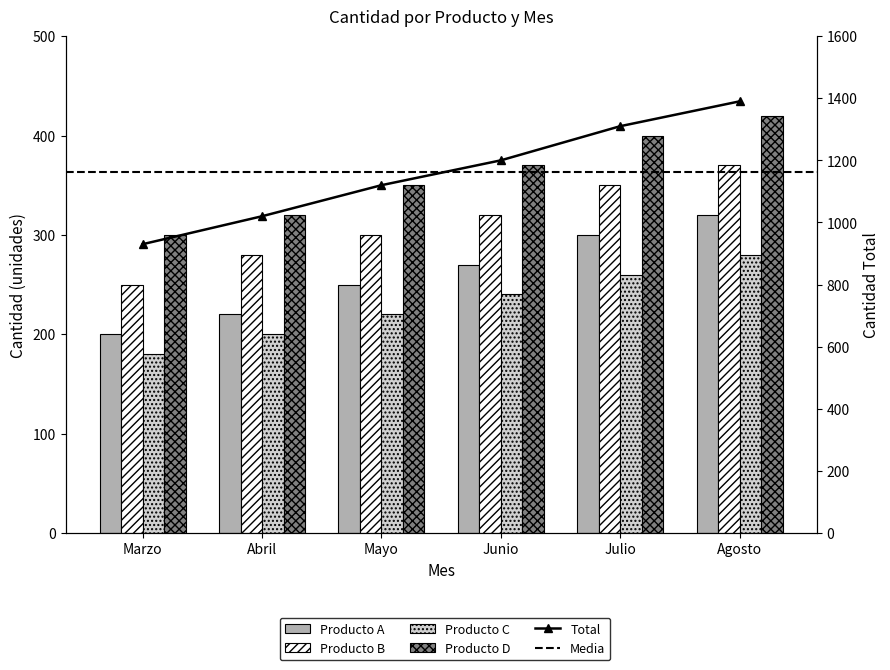

At which category is the sum across all series the highest?

Agosto